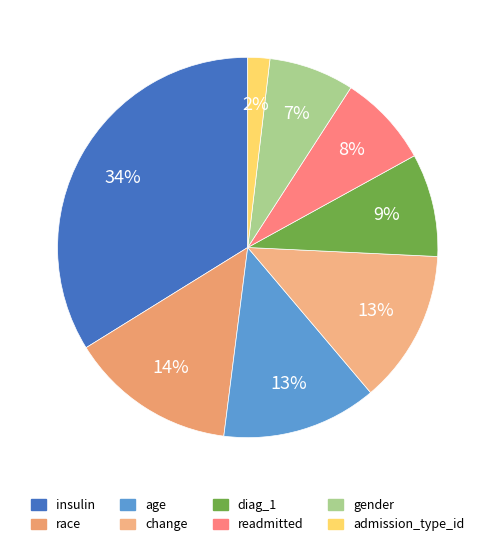

What percentage is the readmitted slice, to the nearest percent?

8%